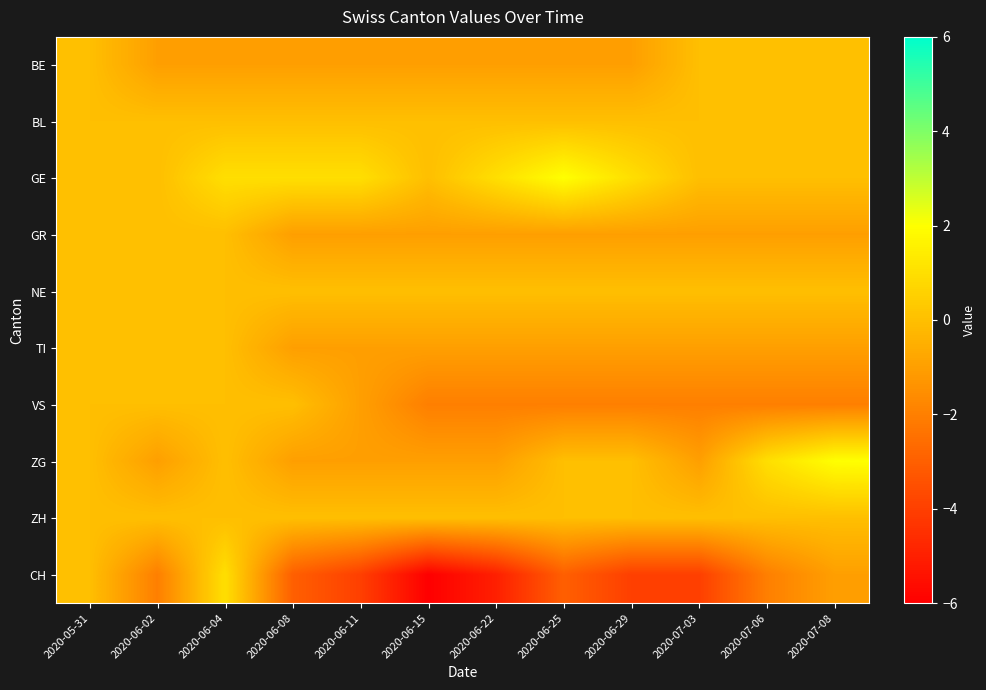

Between 2020-06-29 and 2020-06-25, which is larger?

2020-06-29